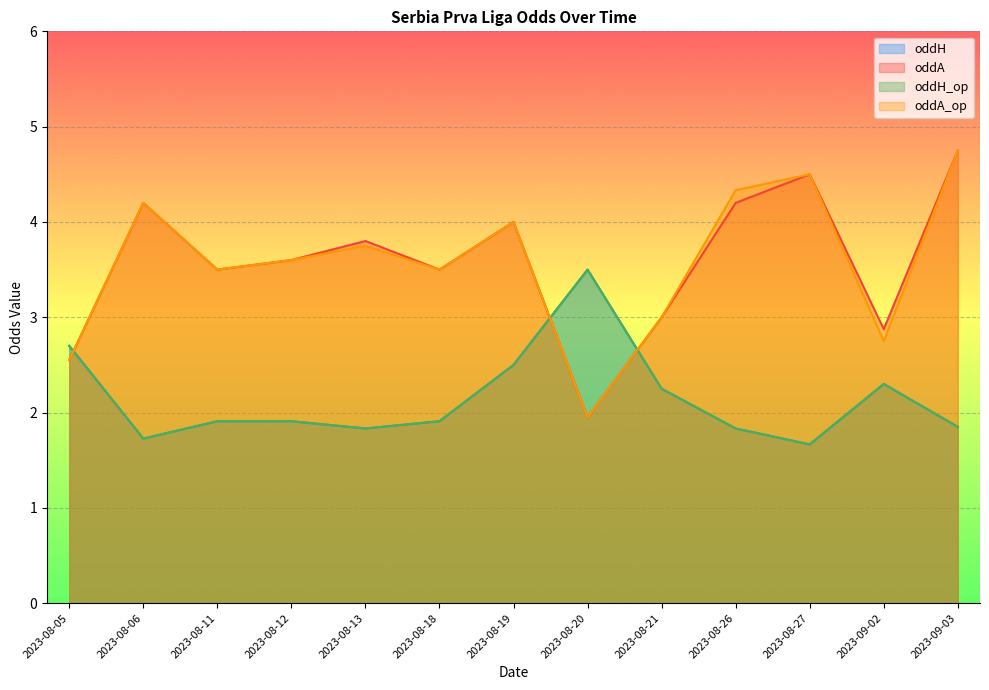

What is the difference between the highest and lowest values at 2023-08-11?

1.6